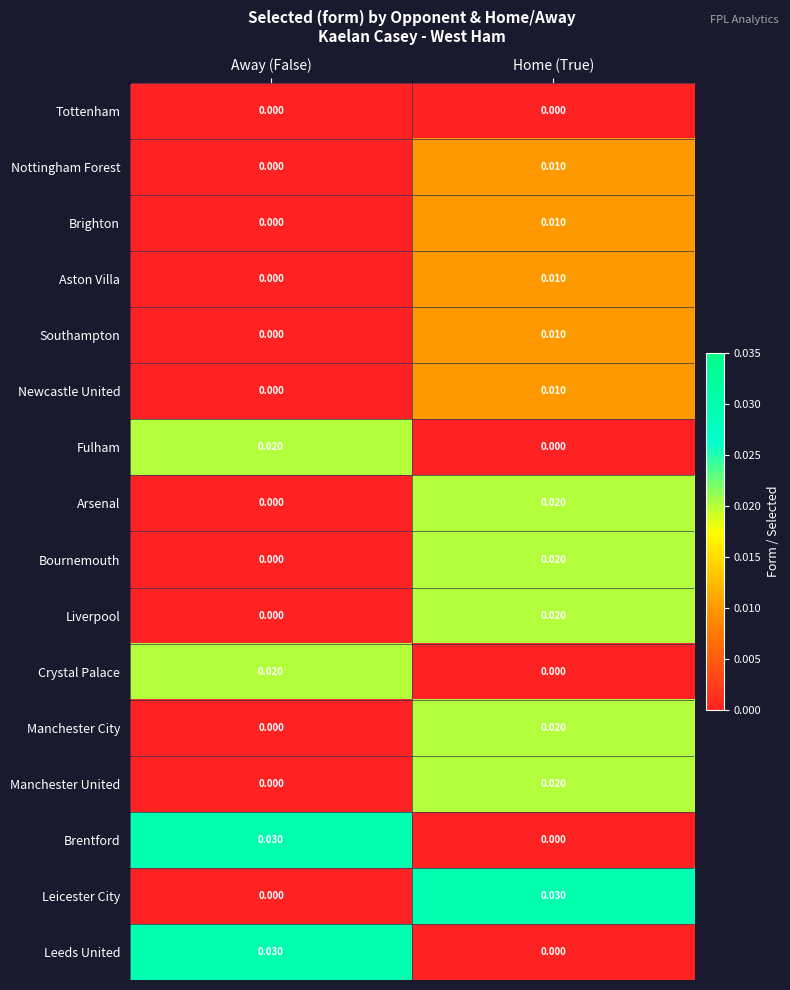

At which category is the sum across all series the highest?

Home (True)